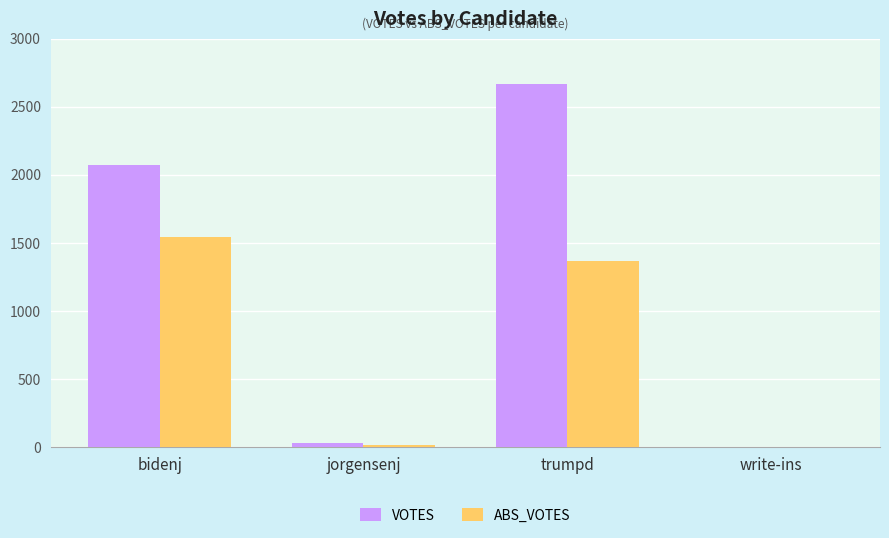

Where is ABS_VOTES nearest to the value 772?

trumpd